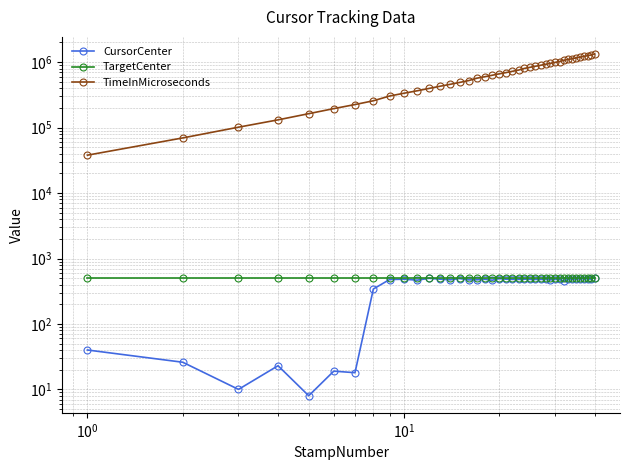

True or false: CursorCenter and TimeInMicroseconds cross at least once.

False